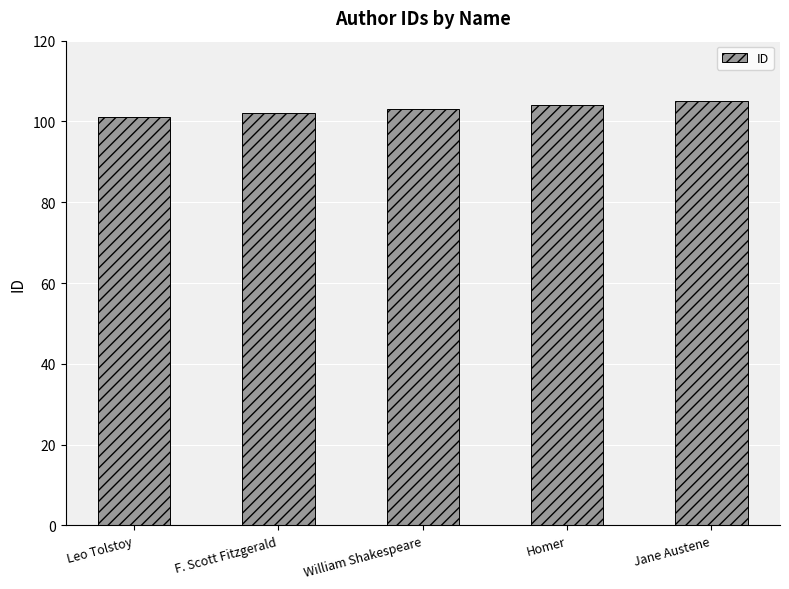

Reading left to right, what are all the values shown in this chart?

101	102	103	104	105